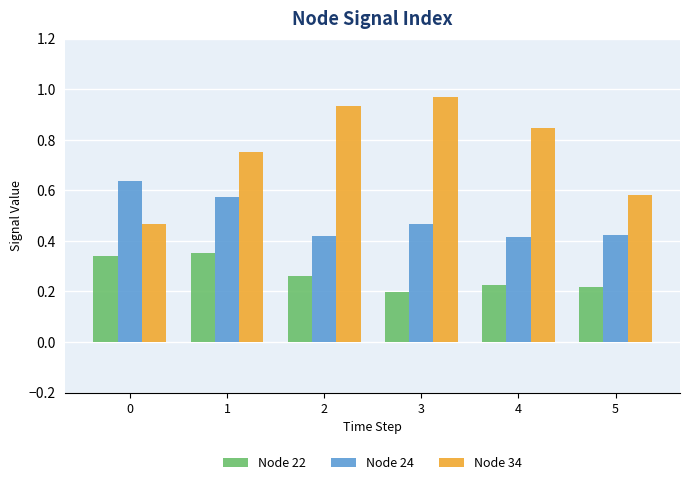

What is the sum of the Node 22 values at 0 and 1?

0.7